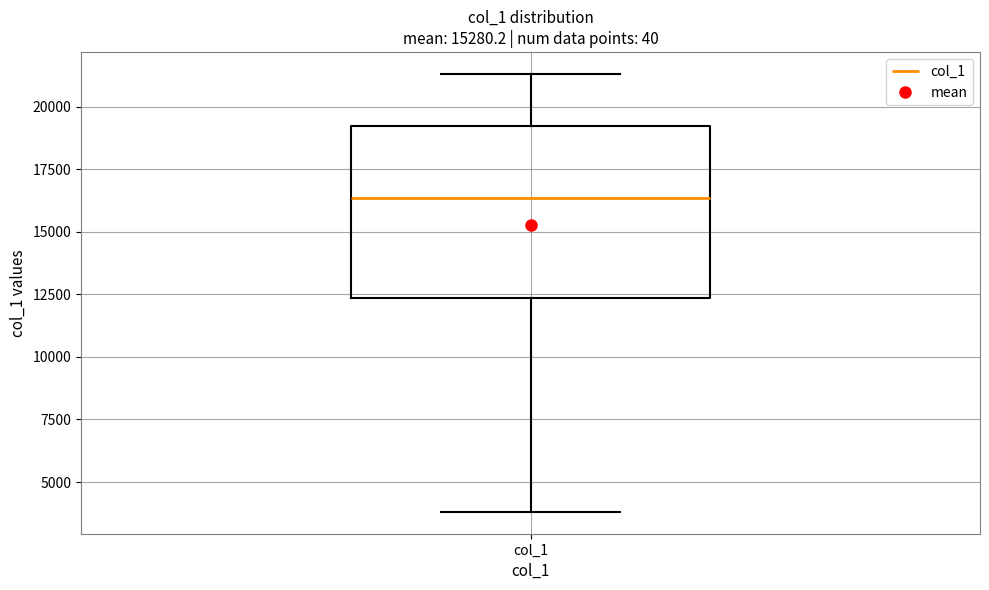

Read this box plot against the y-axis: the position of the median line, the range covered by the box, and the ends of both whiskers. The values are not printed on the chart, so give them approximately, as read against the axis.

median 16500, box 12500 to 19000, whiskers 4000 to 21500